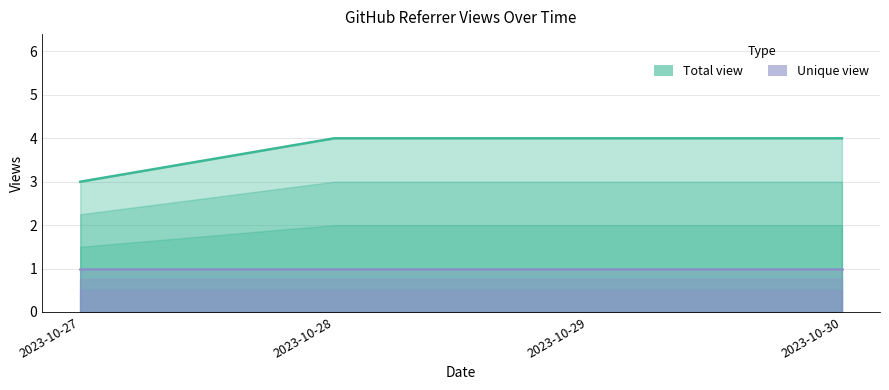

Is it true that the value at 2023-10-29 is 4?

True